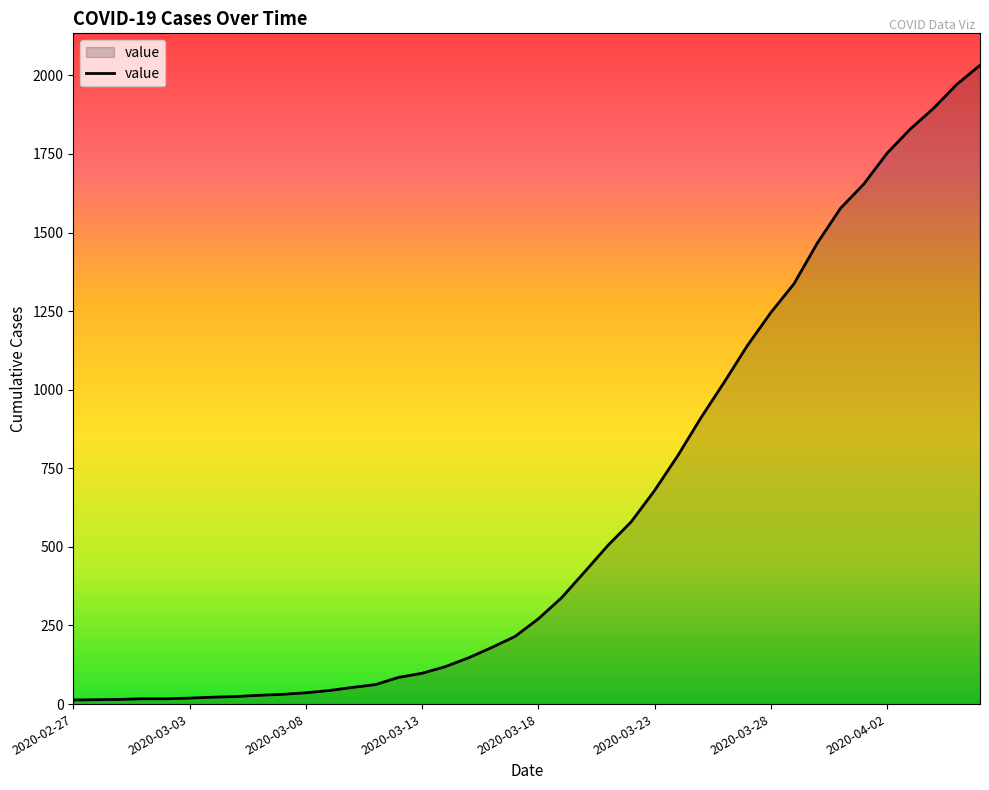

What is the difference between the maximum and minimum values?

2019